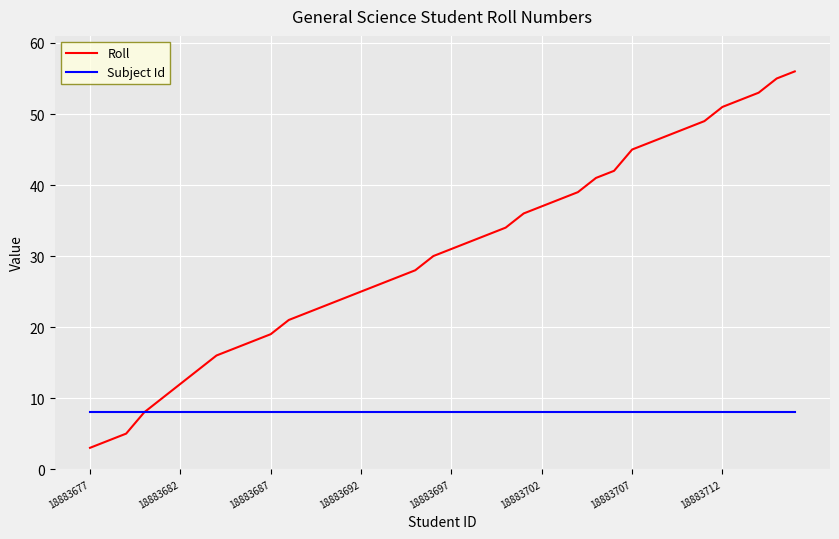

Which series has the widest spread of values?

Roll